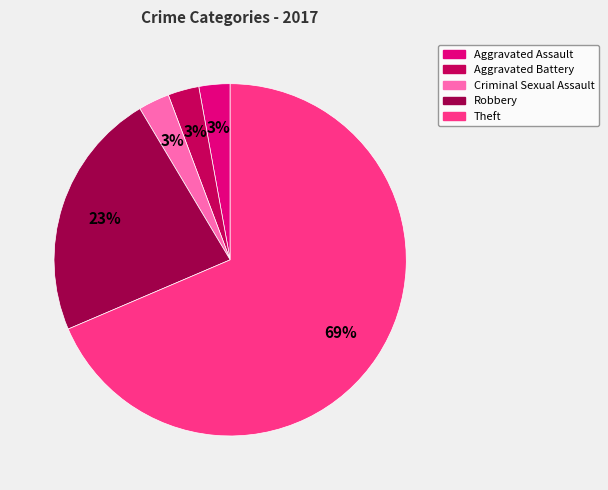

Is there a majority slice in this chart?

Yes